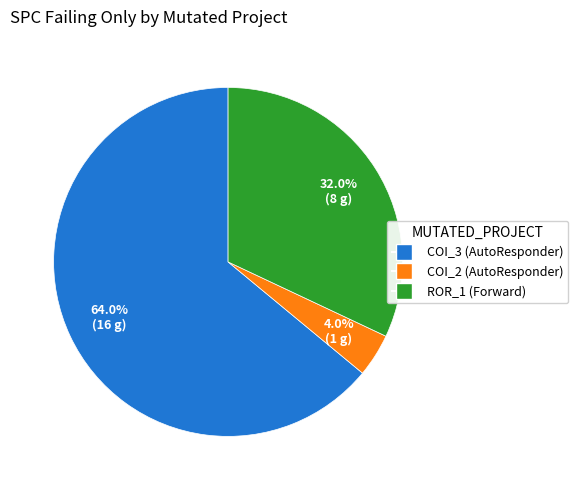

Is there a majority slice in this chart?

Yes